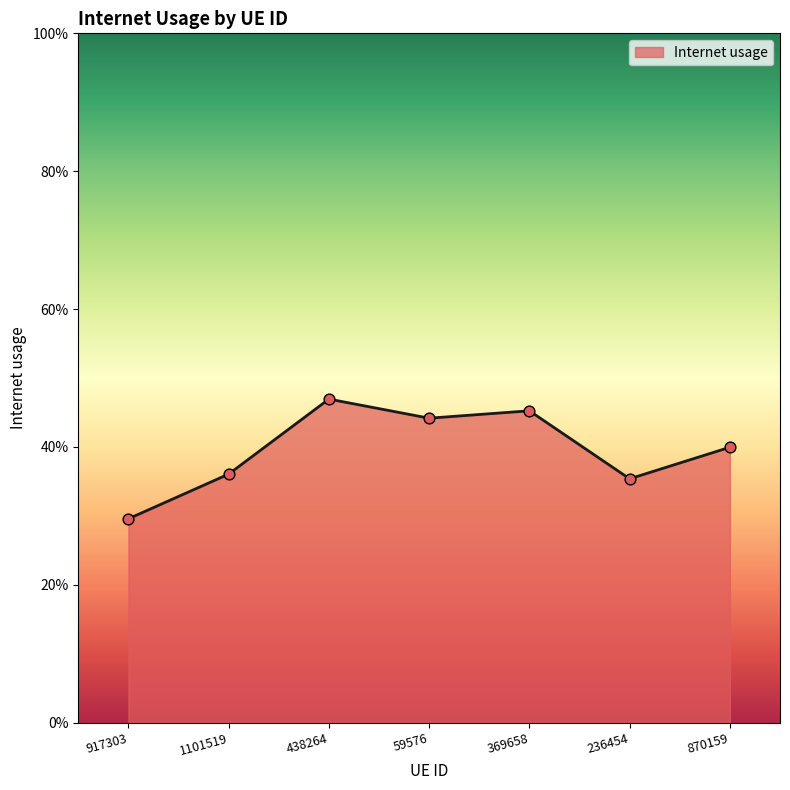

What is the change in value from 1101519 to 438264?

+0.1